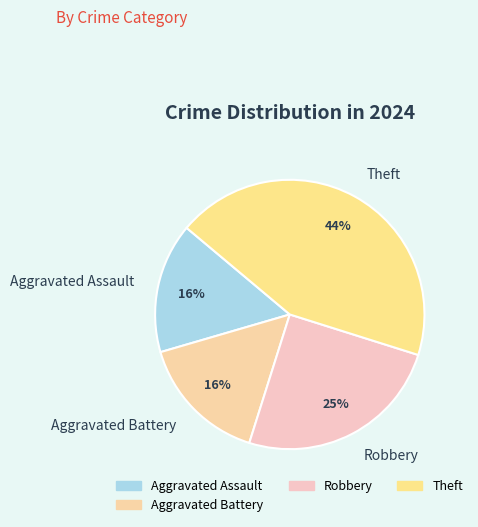

What percentage is the Aggravated Assault slice, to the nearest percent?

16%